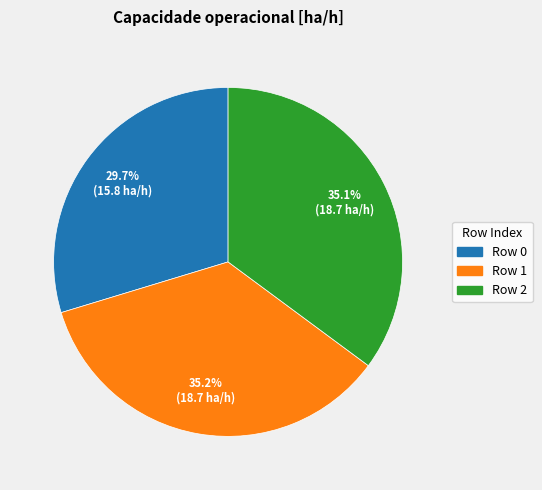

Combined, do Row 0 and Row 2 account for over 50%?

Yes